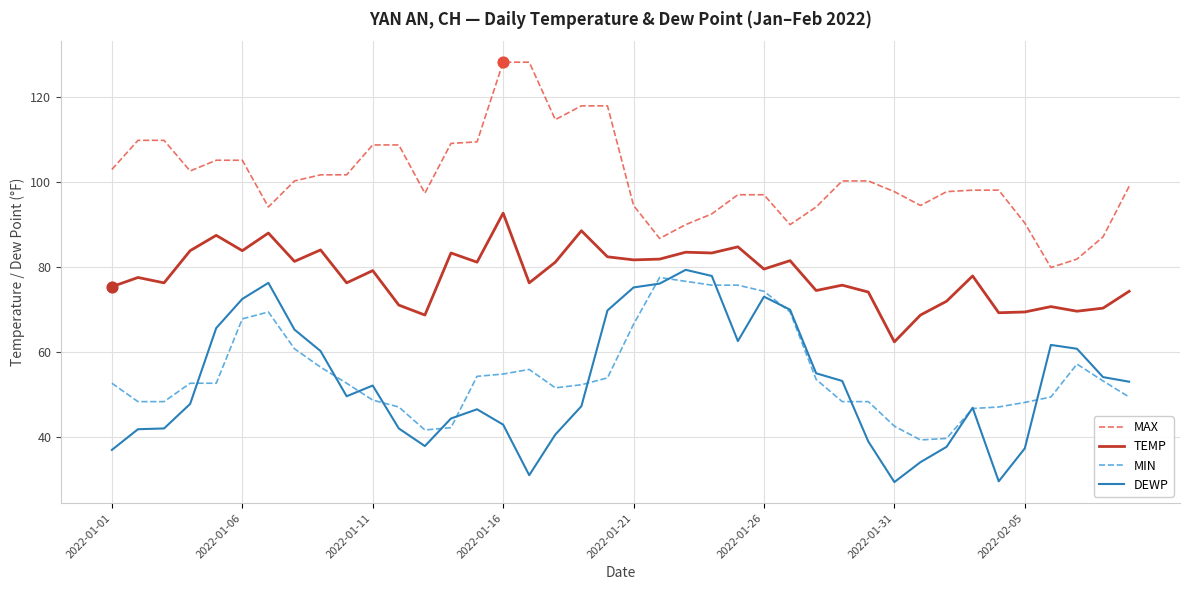

What is the minimum value for TEMP?

62.4